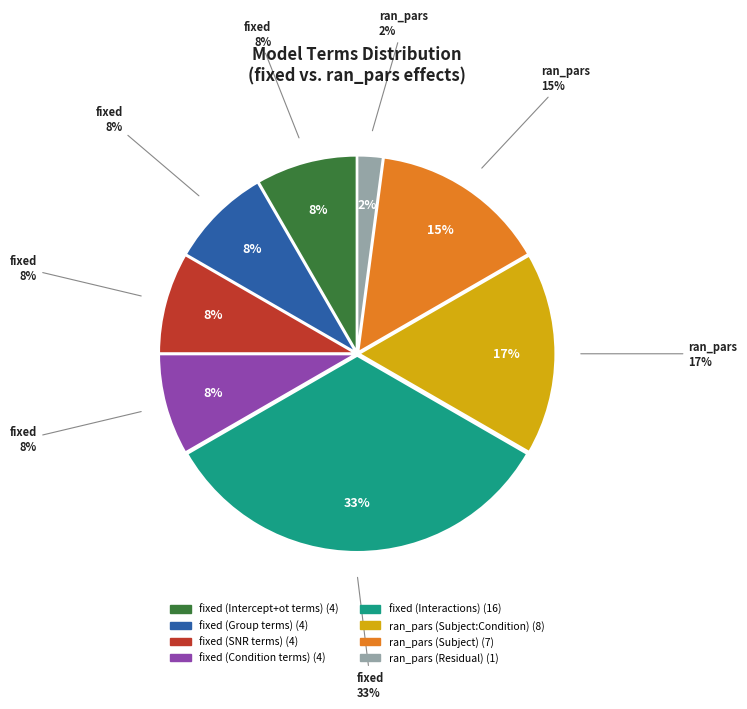

Which has a higher value, fixed or ran_pars?

fixed